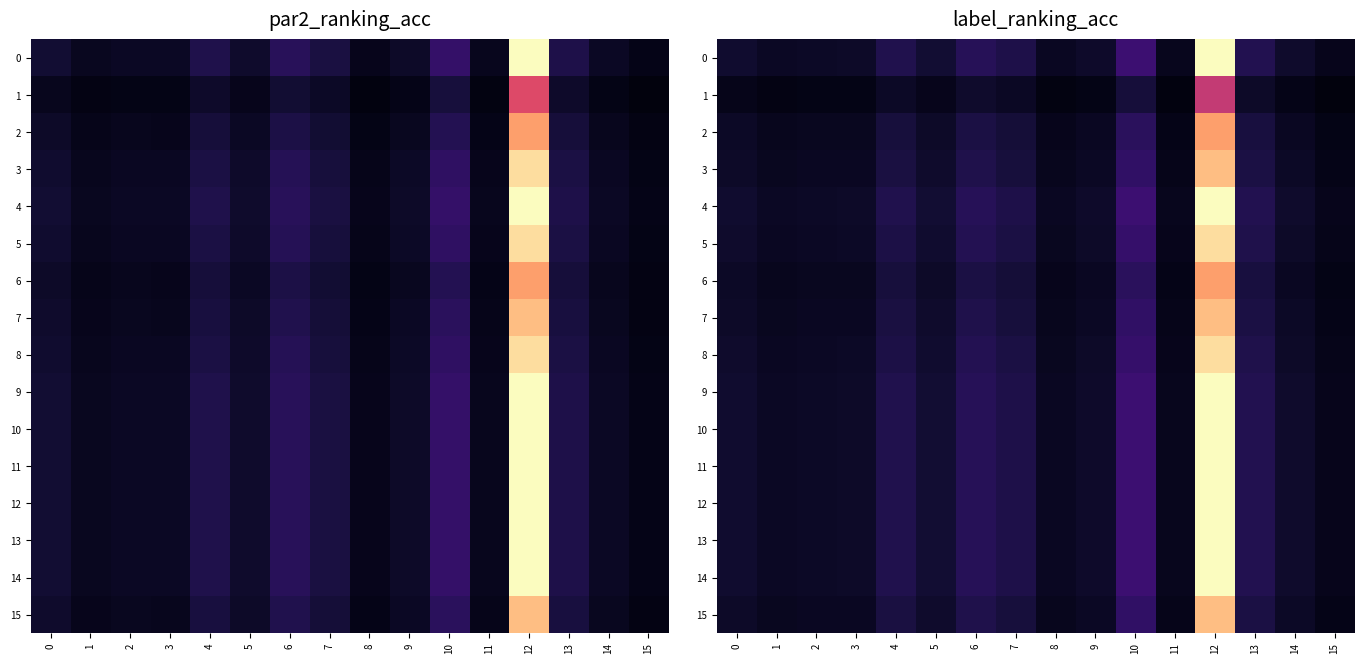

What is the total value across all series at 5?

1.4